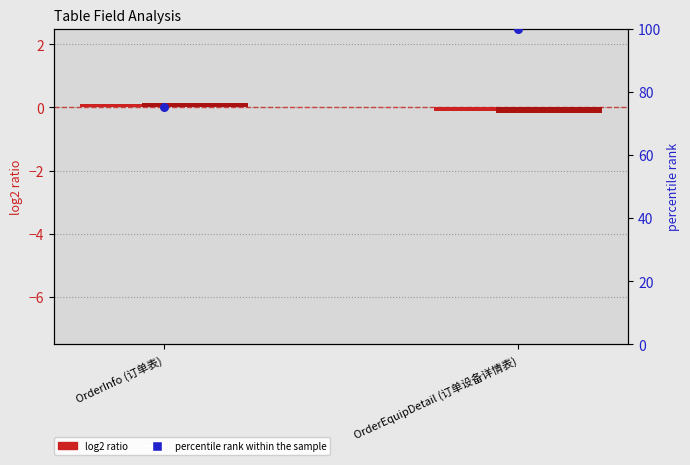

At how many categories does at least one series exceed 33?

2